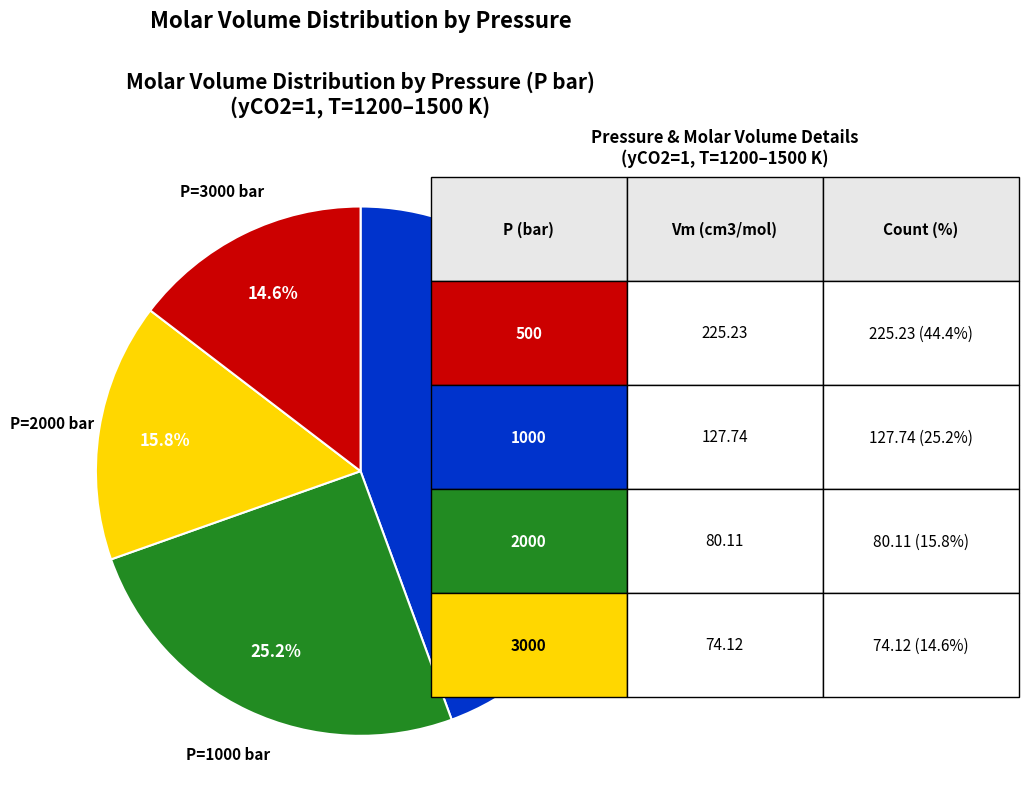

Is there a majority slice in this chart?

No